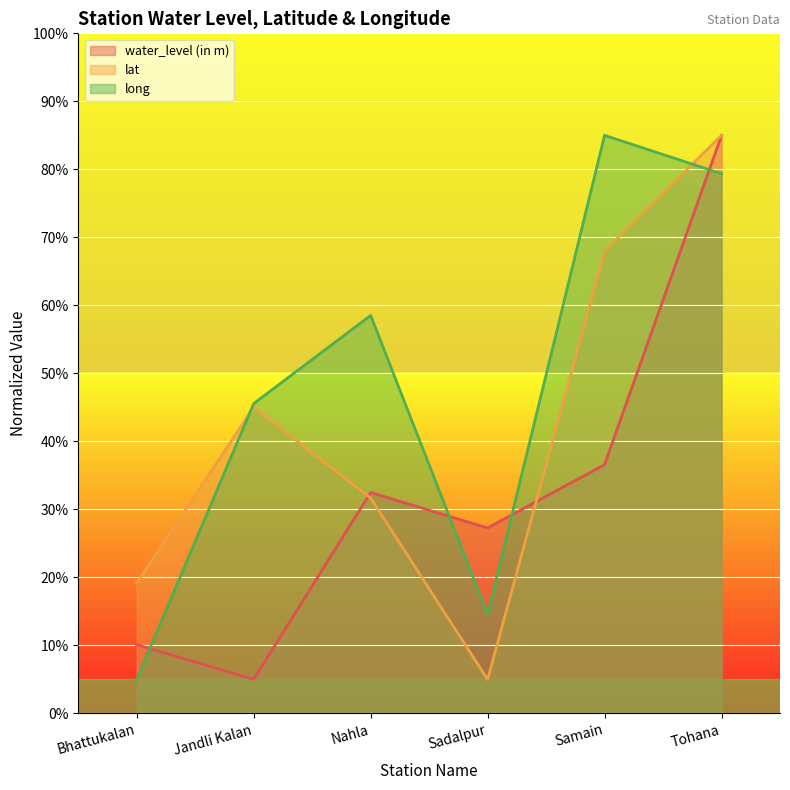

How many data points in lat are above 45?

2